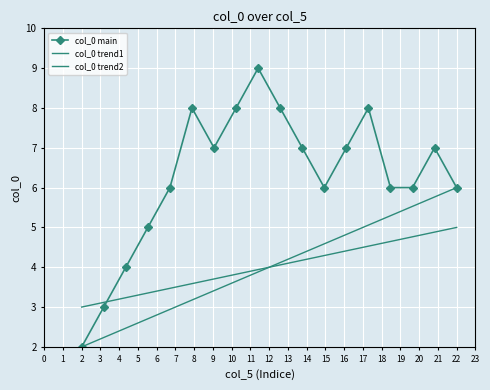

What is the value of the col_0 trend2 point at the 7th from the left?

3.7